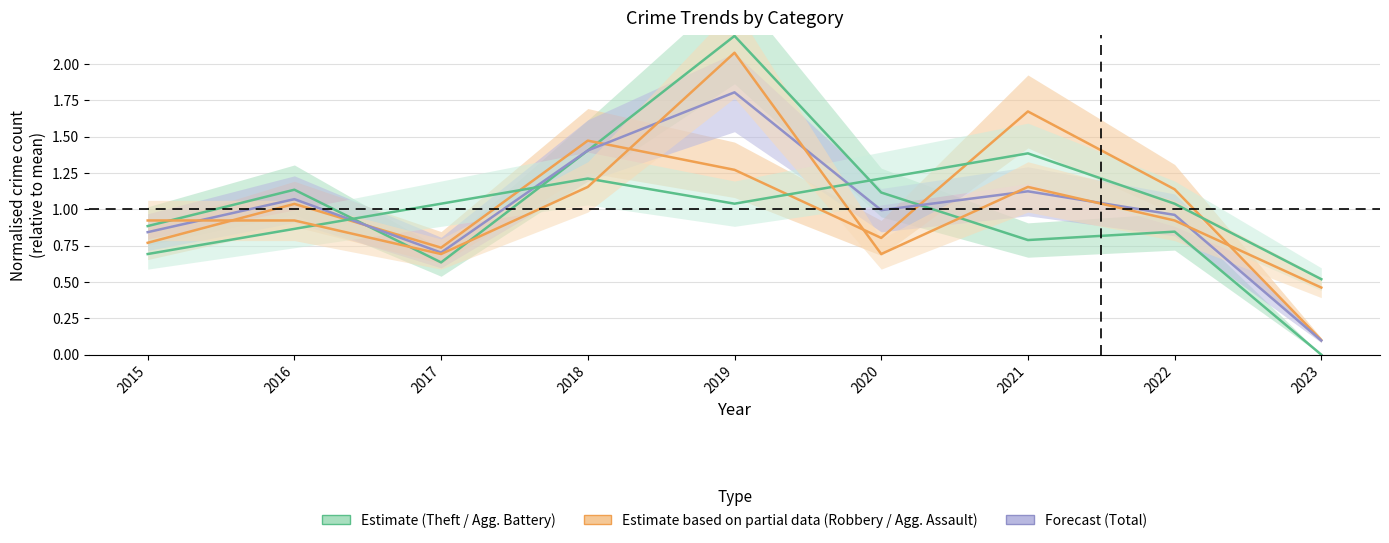

How many intersections are there between Theft (Estimate) and Total (Forecast)?

3